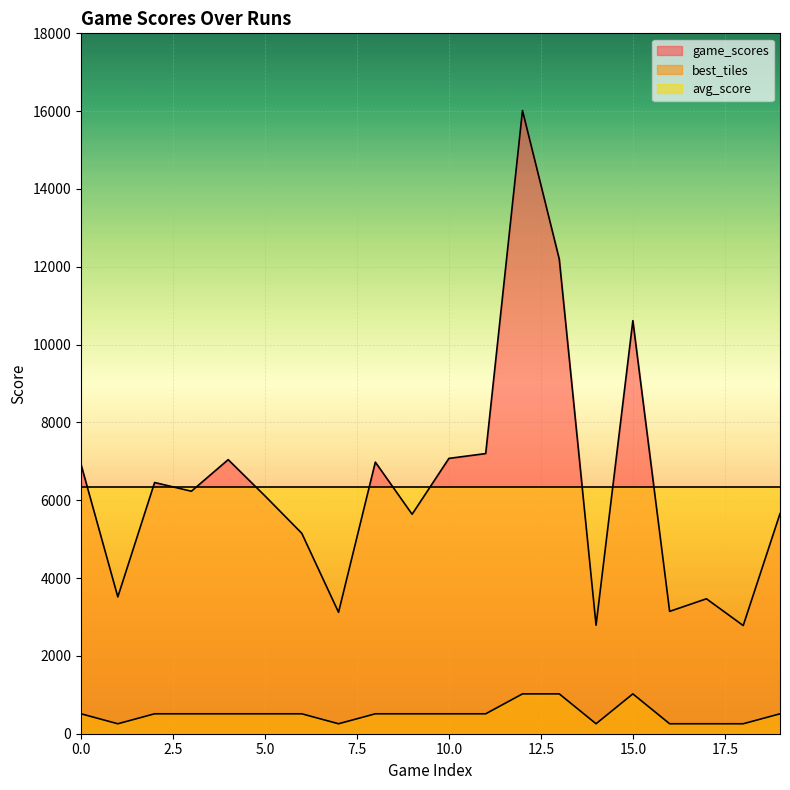

Is it true that best_tiles equals 819 at 9?

False